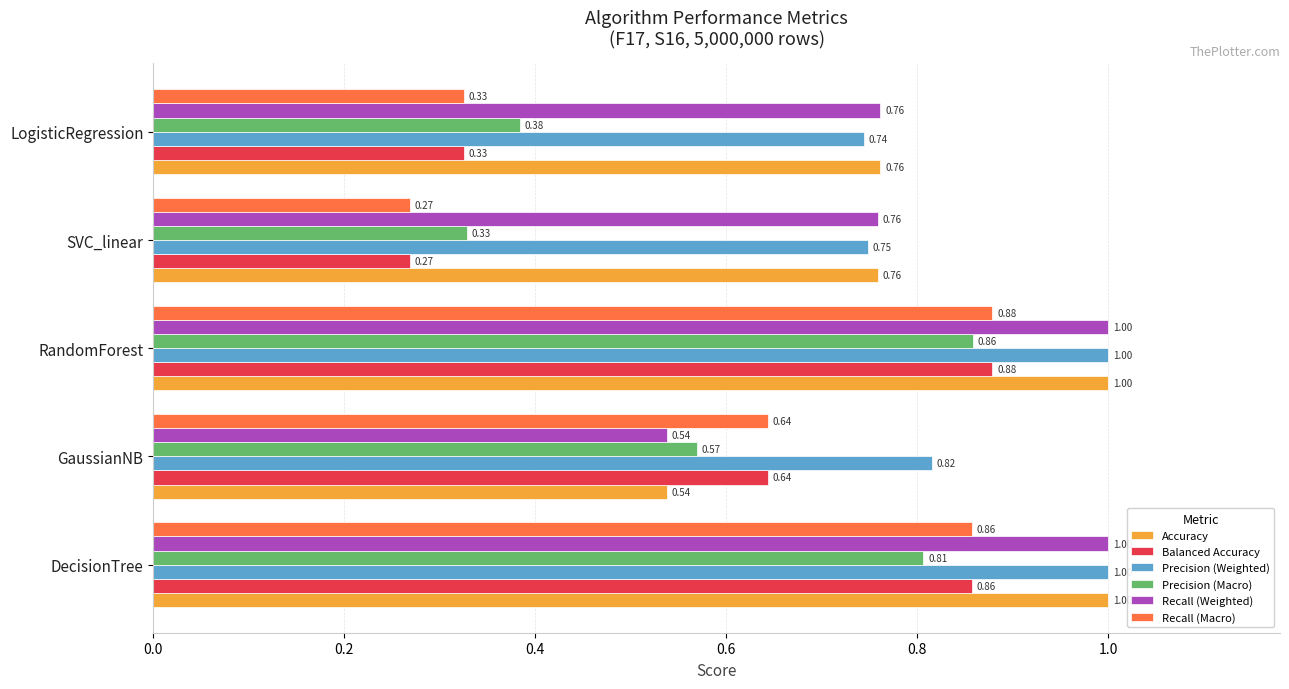

Rank the categories by Recall (Macro) value from lowest to highest.

SVC_linear, LogisticRegression, GaussianNB, DecisionTree, RandomForest